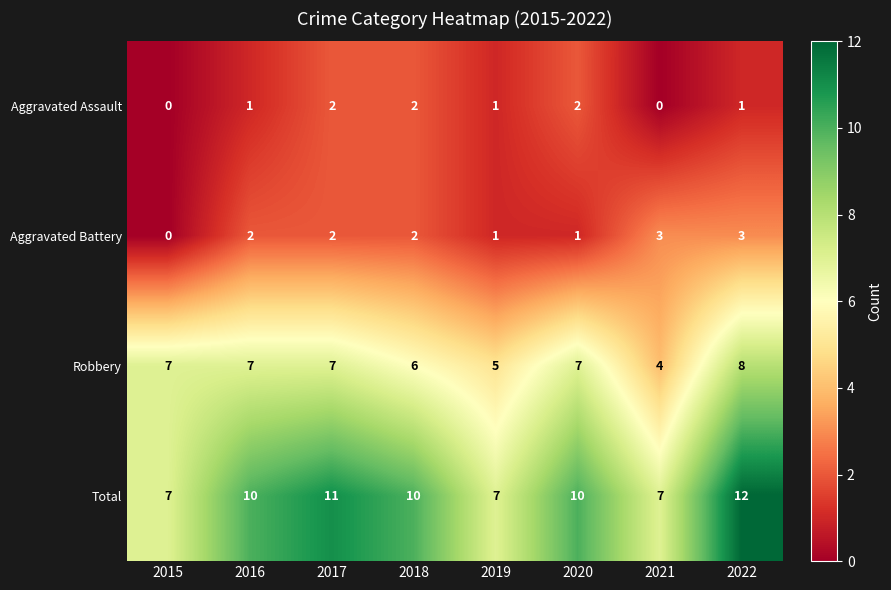

Which series has the widest spread of values?

Total